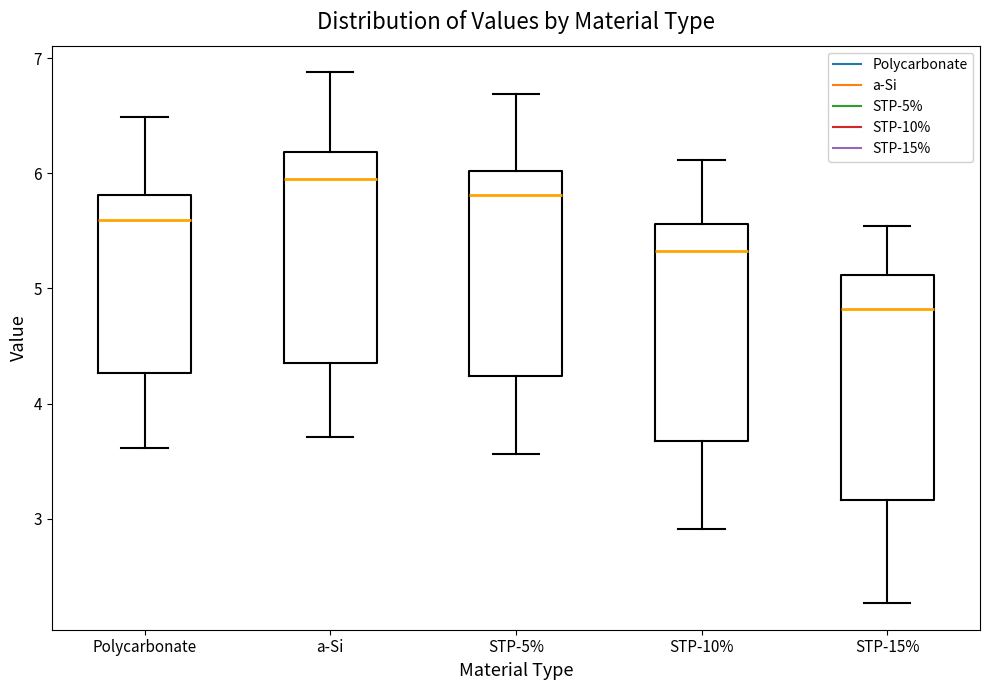

Reading left to right, read every box against the y-axis: the position of its median line, the range the box covers, and the ends of its whiskers. The values are not printed on the chart, so give them approximately, as read against the axis.

Polycarbonate: median 5.6, box 4.3 to 5.8, whiskers 3.6 to 6.5
a-Si: median 6.0, box 4.4 to 6.2, whiskers 3.7 to 6.9
STP-5%: median 5.8, box 4.2 to 6.0, whiskers 3.6 to 6.7
STP-10%: median 5.3, box 3.7 to 5.6, whiskers 2.9 to 6.1
STP-15%: median 4.8, box 3.2 to 5.1, whiskers 2.3 to 5.5